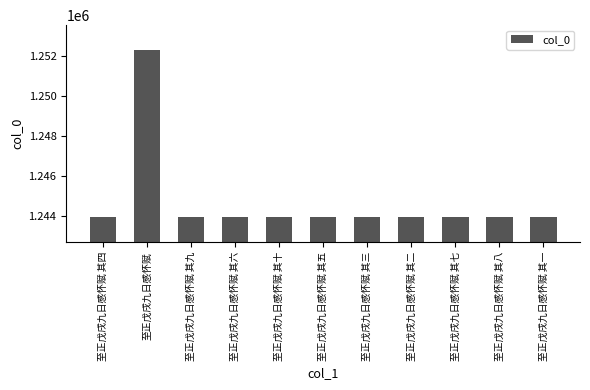

What is the label of the 4th bar from the left?

至正戊戌九日感怀赋 其六